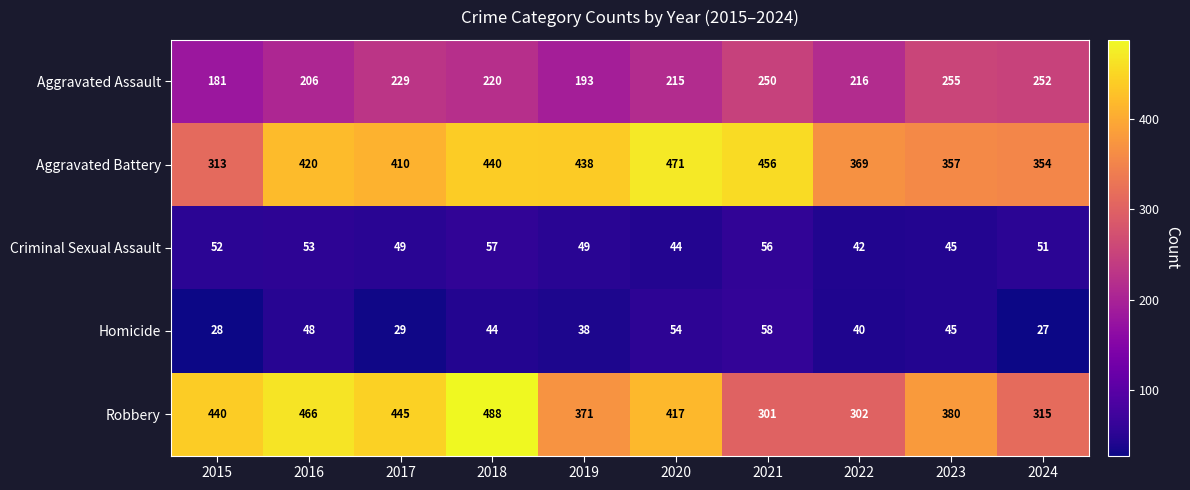

What is the total value across all series at 2022?

969